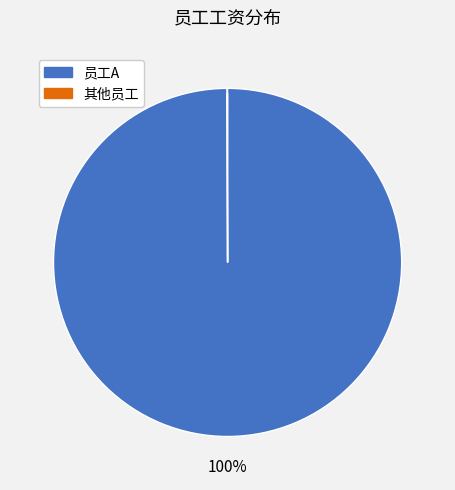

Which category has the biggest portion of the pie?

员工A